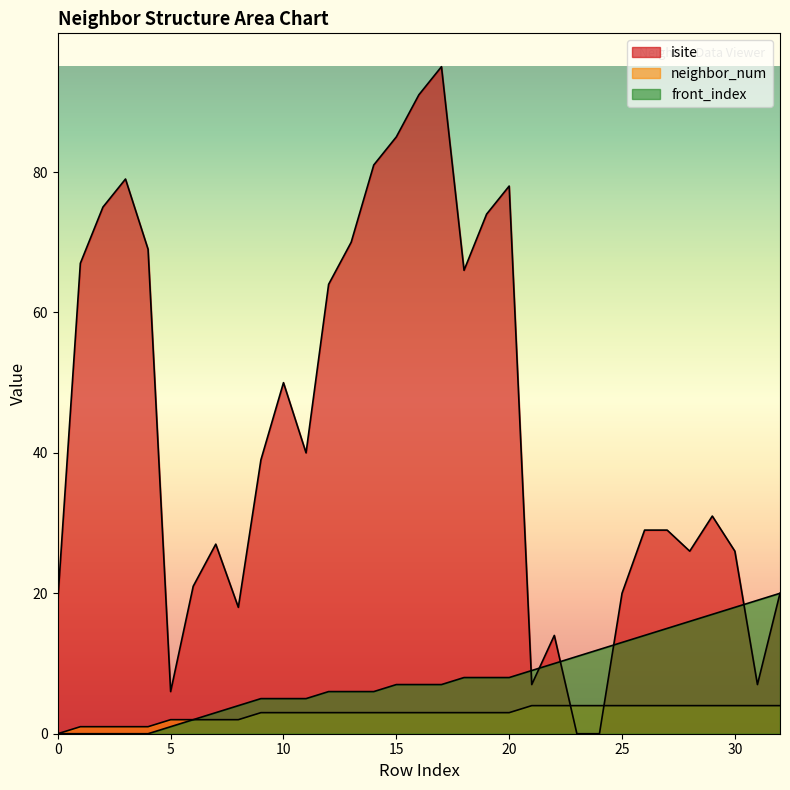

Where does the isite series first go above 31?

1